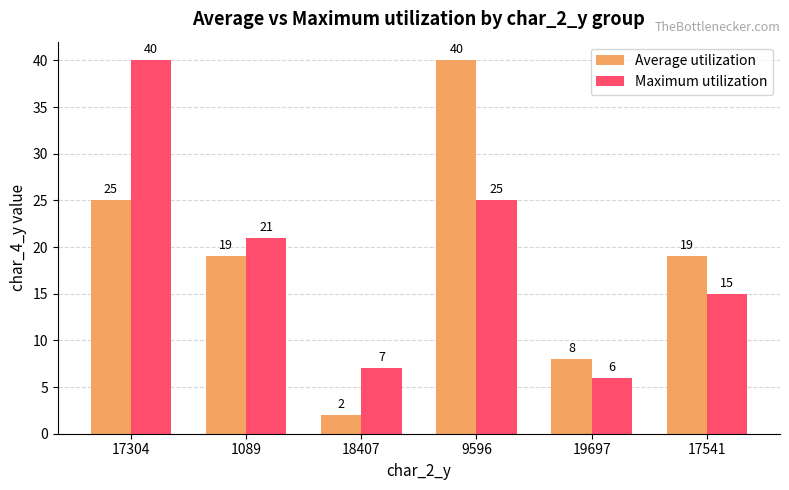

How many Average utilization values are between 8 and 25?

4